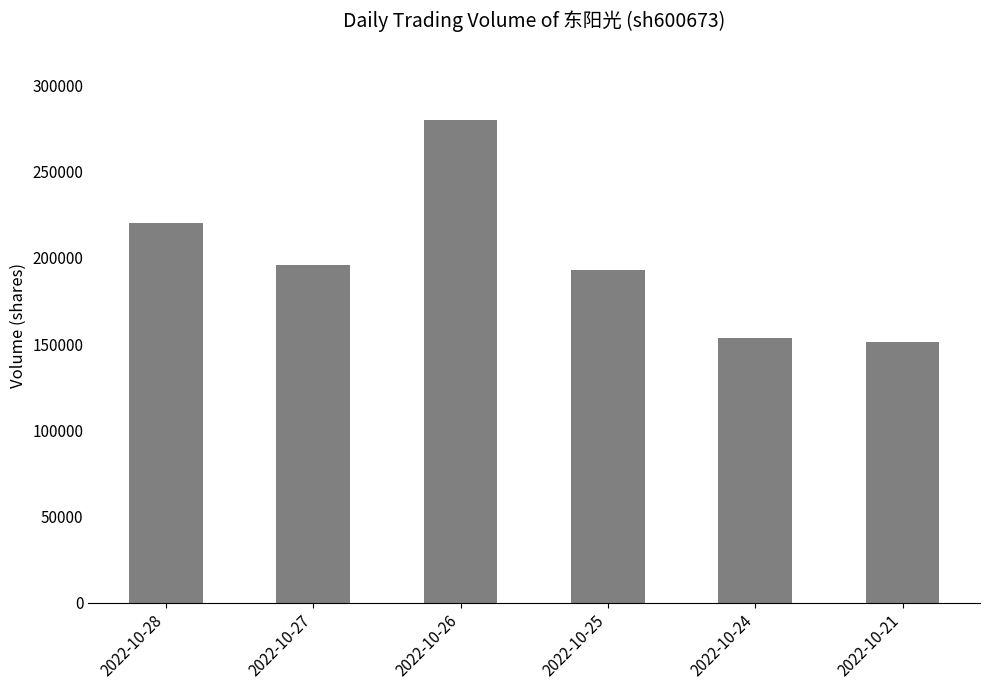

The chart shows a value of 439355 at 2022-10-26. True or false?

False